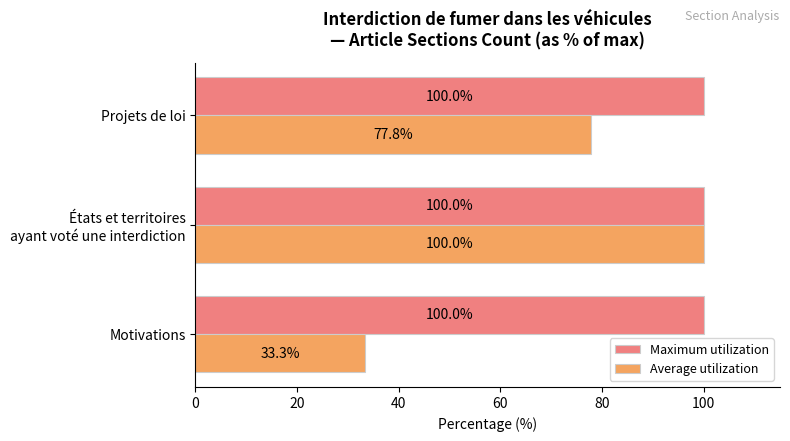

What are all the series names shown in the legend?

Maximum utilization, Average utilization